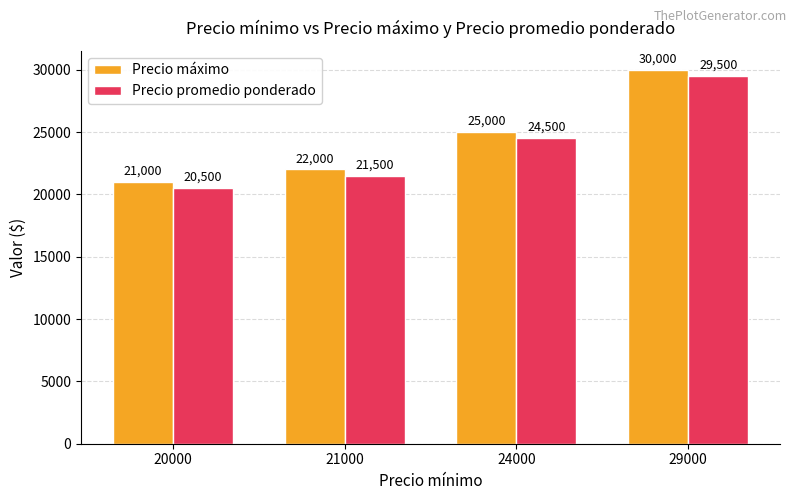

What are all the series names shown in the legend?

Precio máximo, Precio promedio ponderado